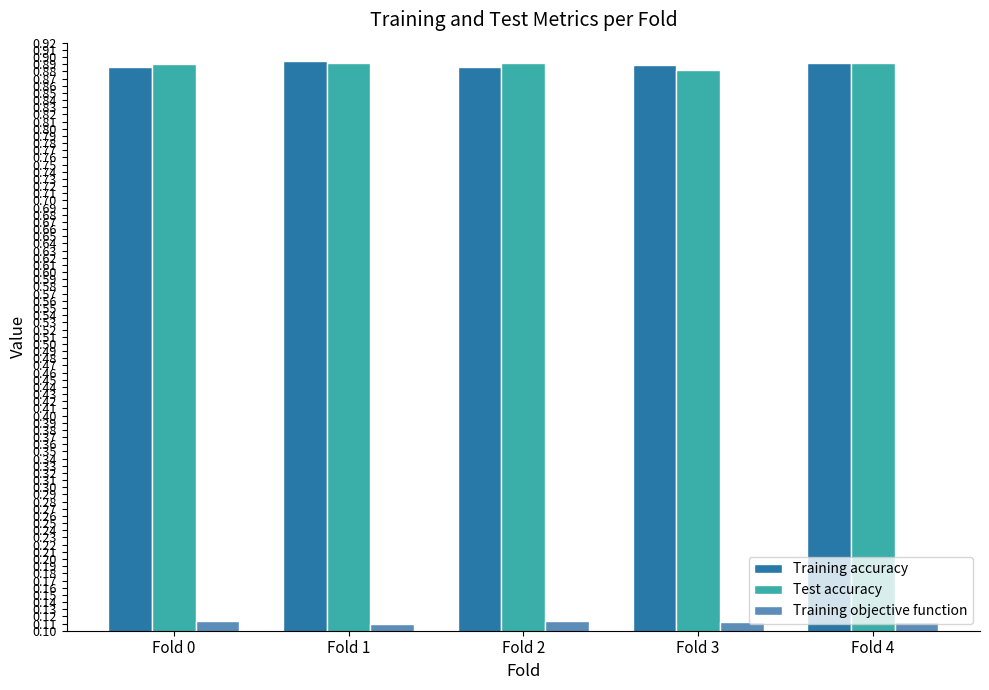

What is the sum of all Training accuracy values?

4.4